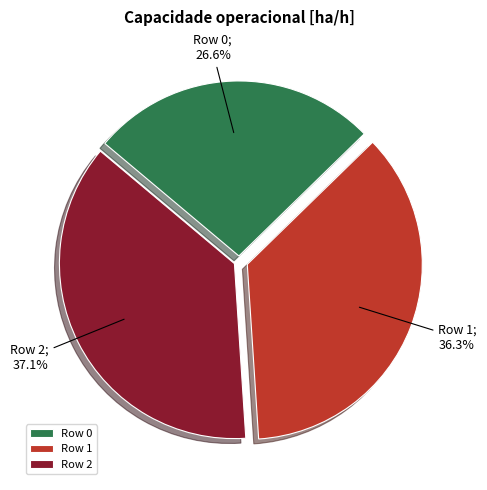

Count the number of slices in the pie.

3